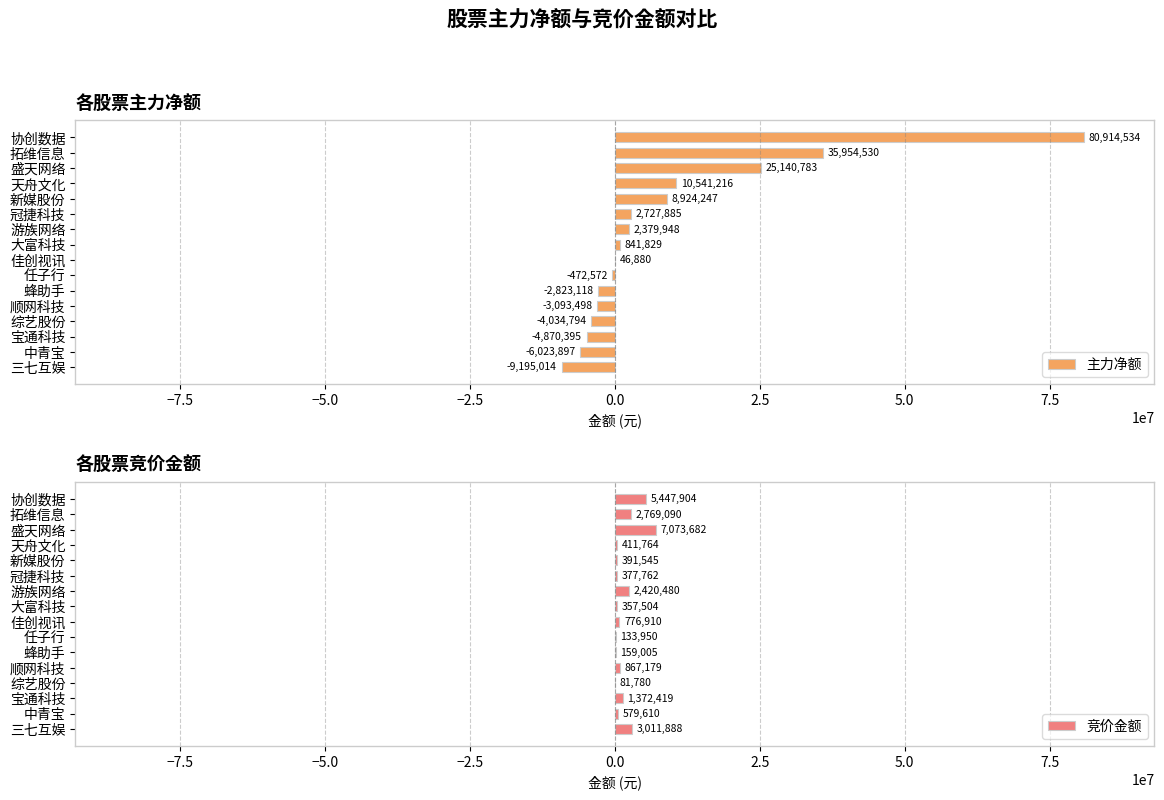

Which series has the widest spread of values?

主力净额